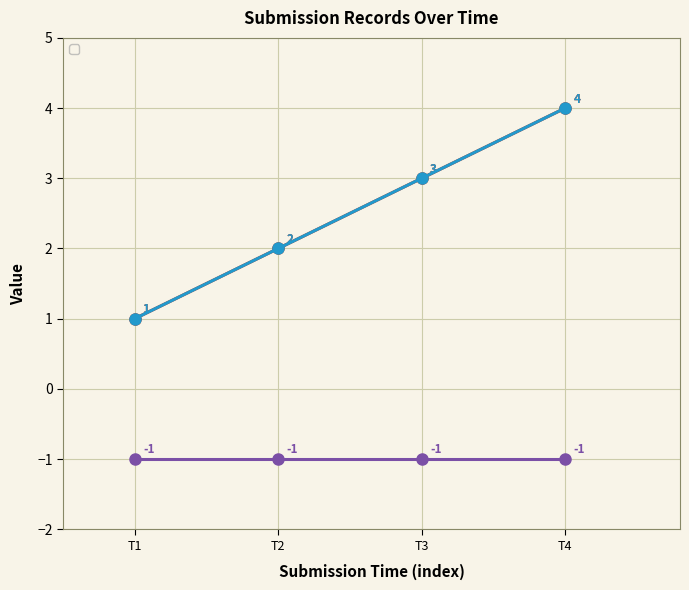

What is the maximum value shown in the chart?

4